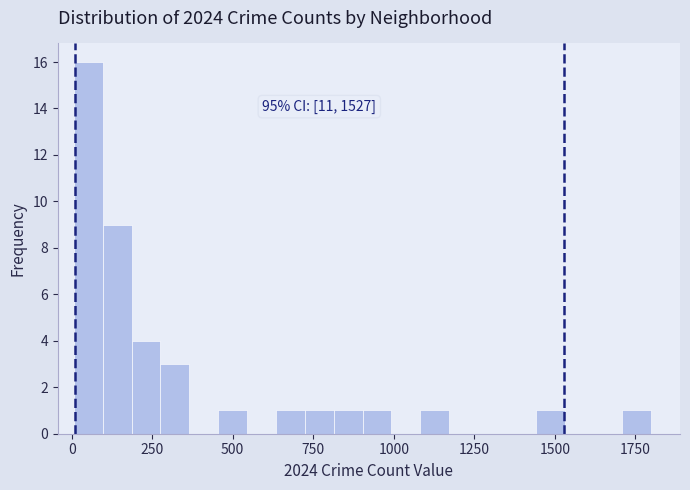

Around what value on the x-axis is the tallest bar? Give the approximate position of its centre, as read against the axis.

50